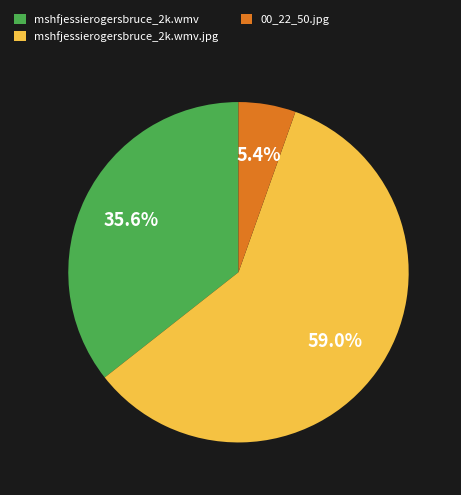

To the nearest percent, what is the difference between the mshfjessierogersbruce_2k.wmv and 00_22_50.jpg slice percentages?

30%